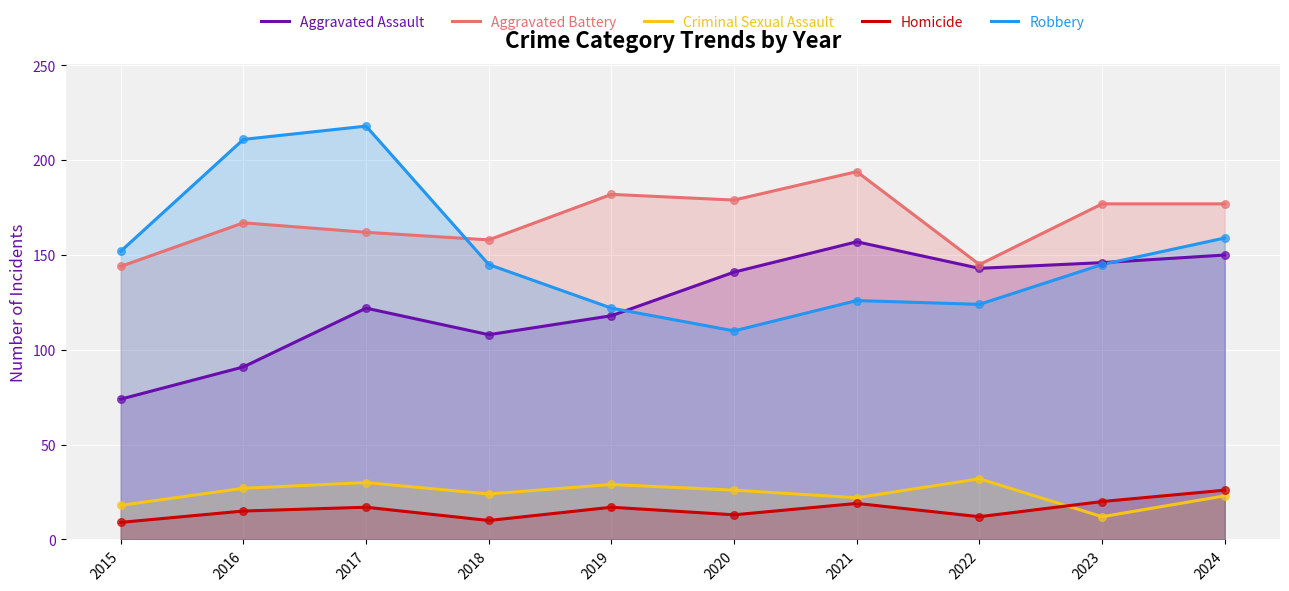

At how many categories does at least one series exceed 190?

3